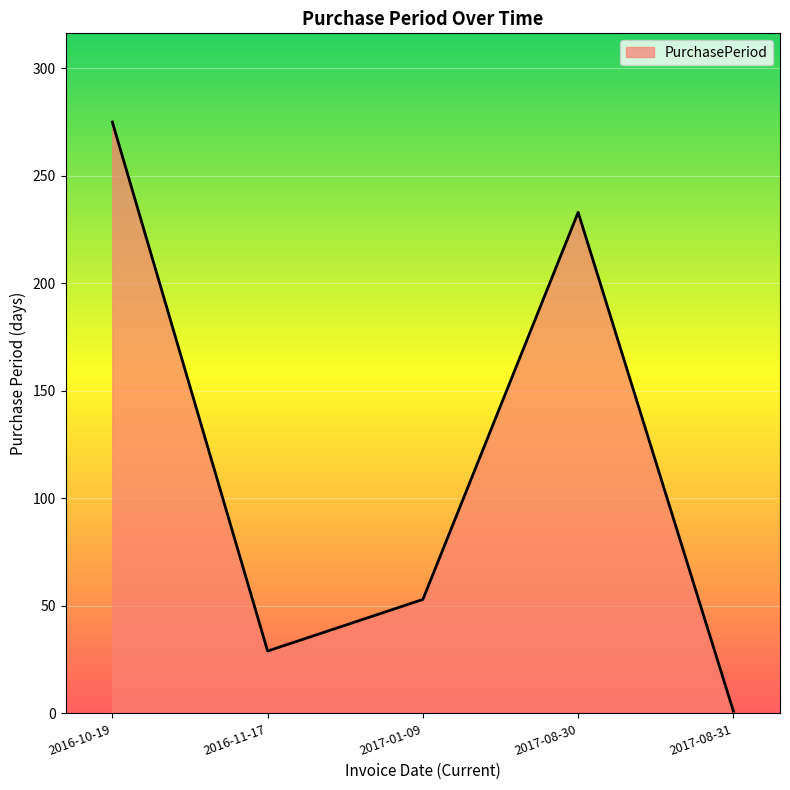

At which category does the chart reach its peak across all series?

2016-10-19